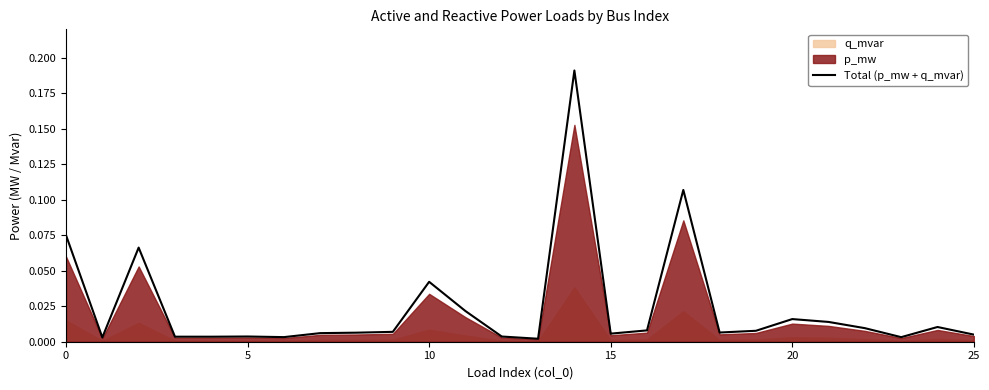

The value at 15 is 0.0. True or false?

False